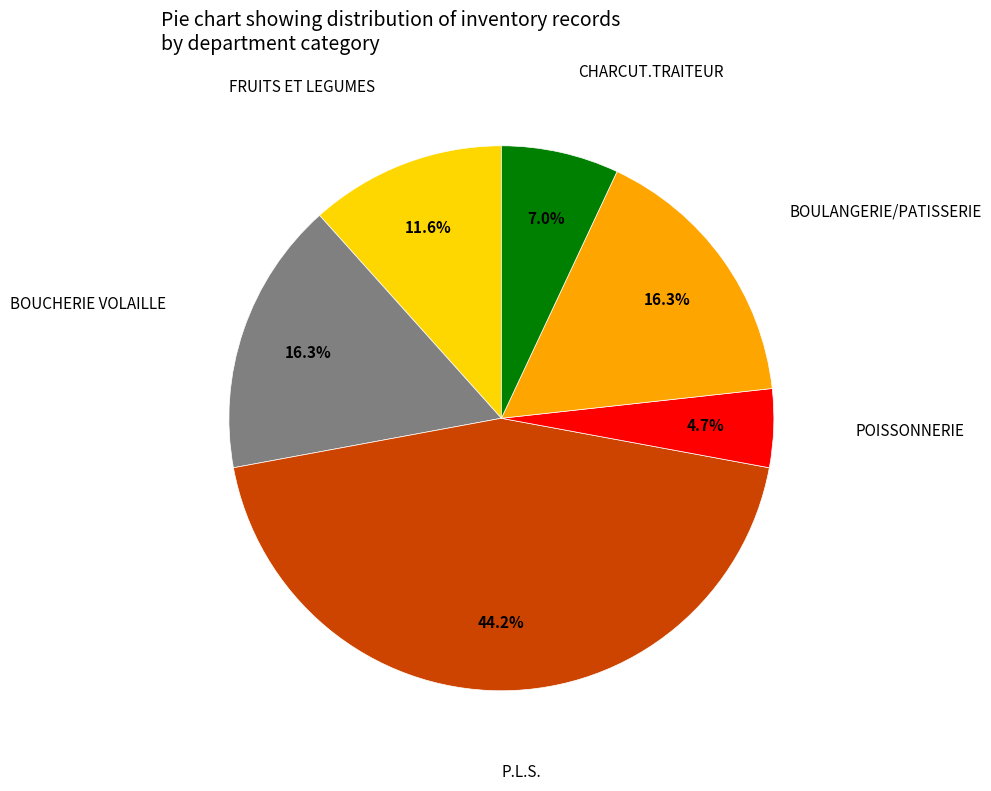

To the nearest percent, what is the average slice percentage?

17%